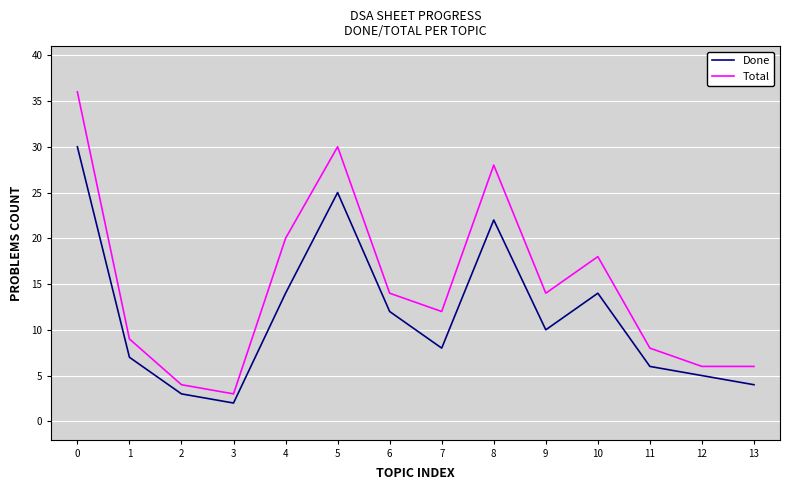

What value does the Done series have at 11?

6